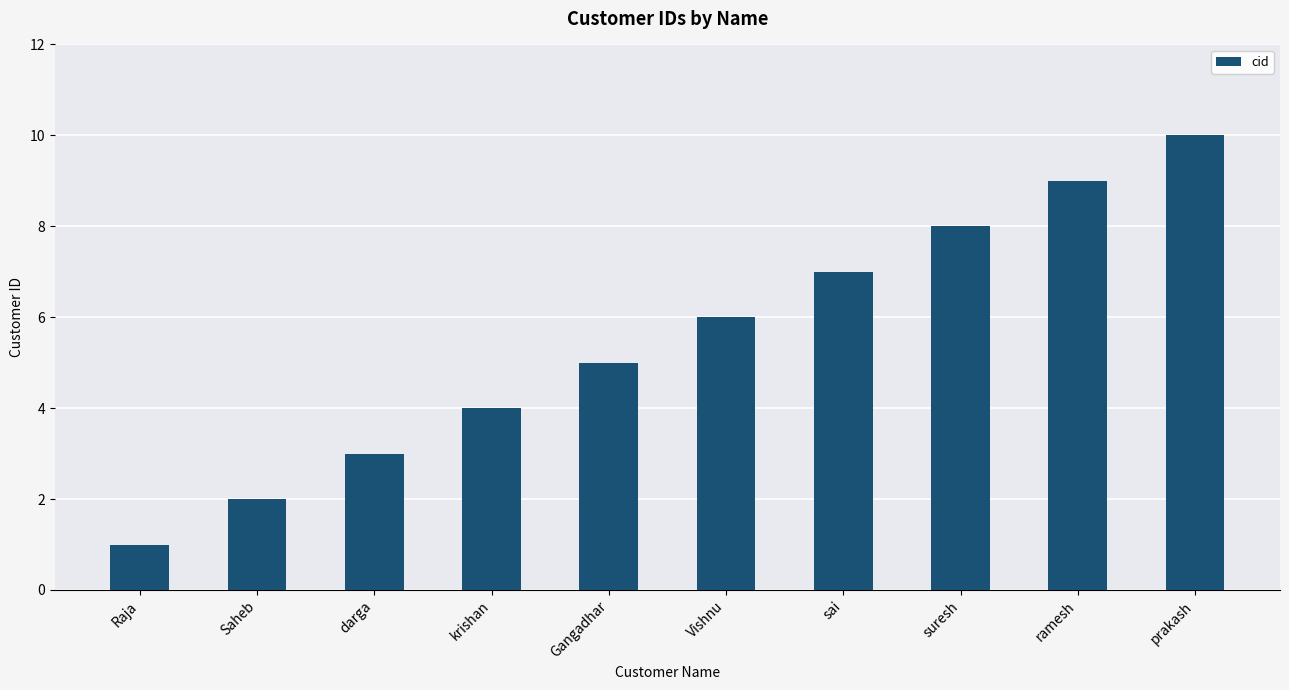

Rank the categories by value from lowest to highest.

Raja, Saheb, darga, krishan, Gangadhar, Vishnu, sai, suresh, ramesh, prakash